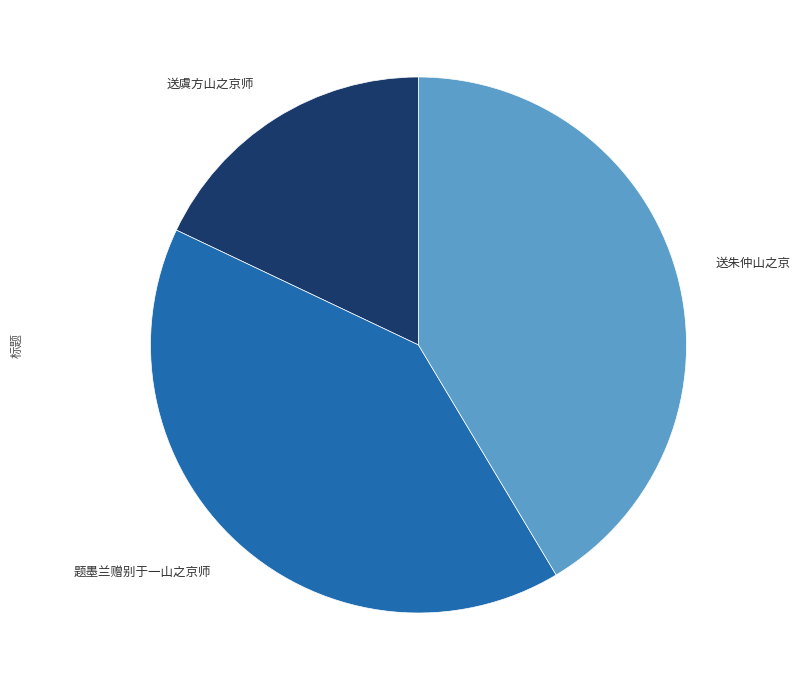

Does any single category account for the majority?

No